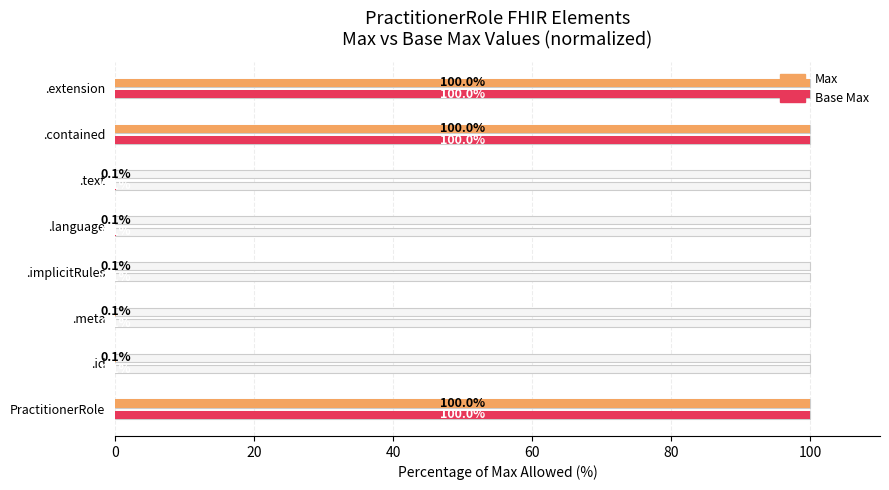

Count the number of categories in the chart.

8